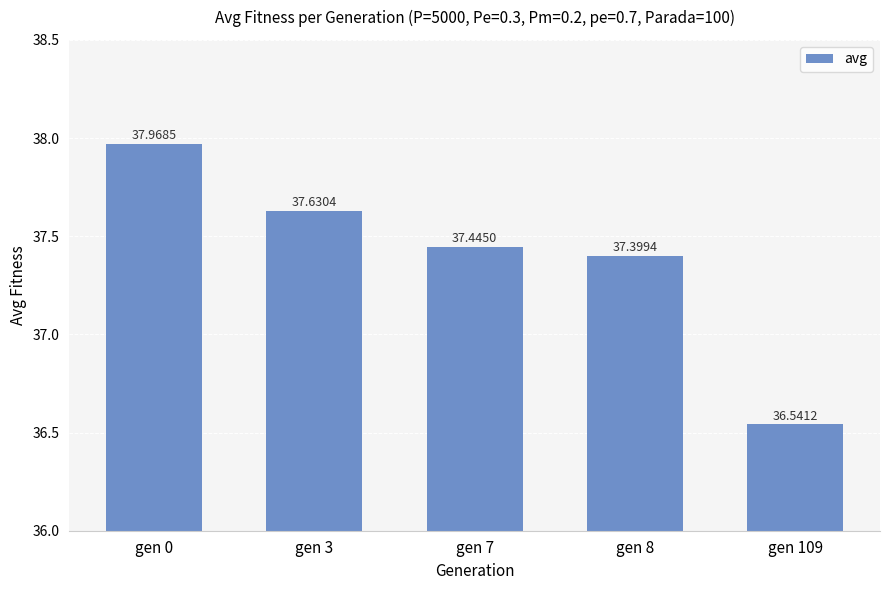

Between gen 8 and gen 3, which is larger?

gen 3